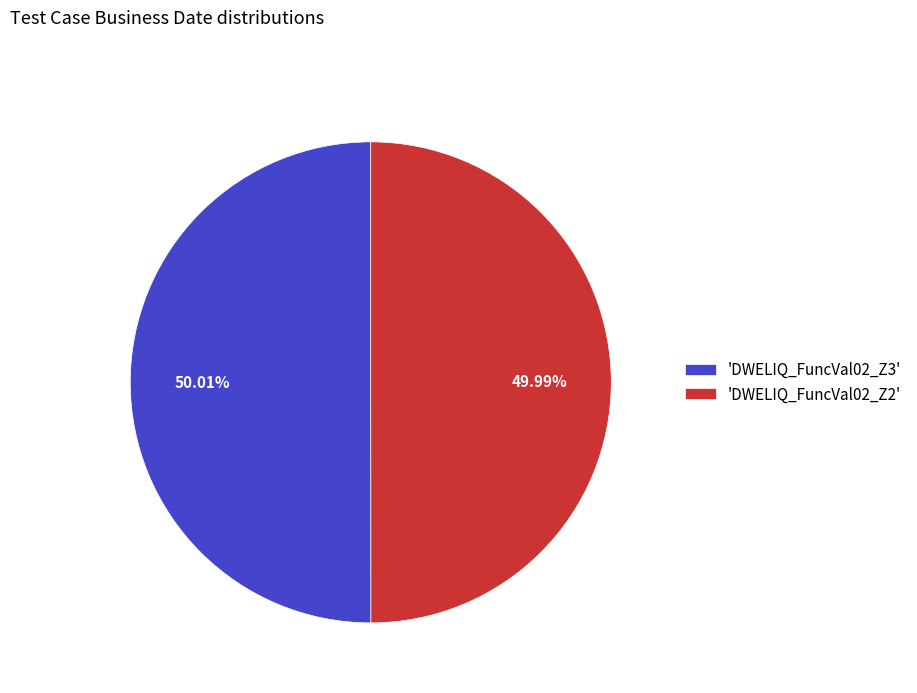

Do 'DWELIQ_FuncVal02_Z2' and 'DWELIQ_FuncVal02_Z3' together represent more than half of the pie?

Yes